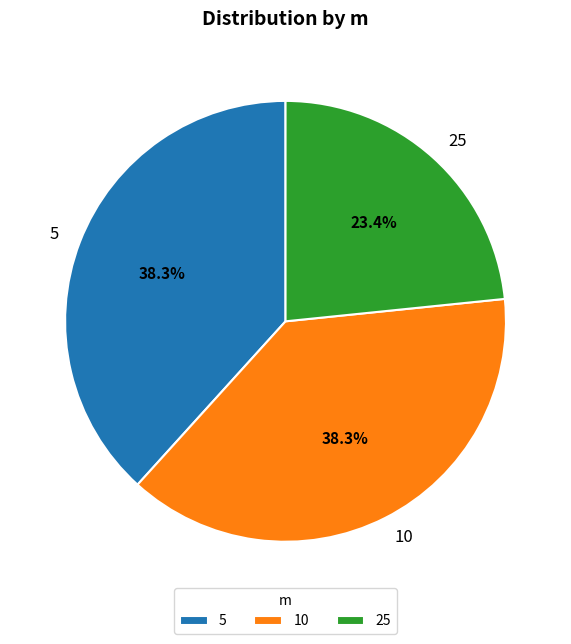

Which slice is the smallest?

25